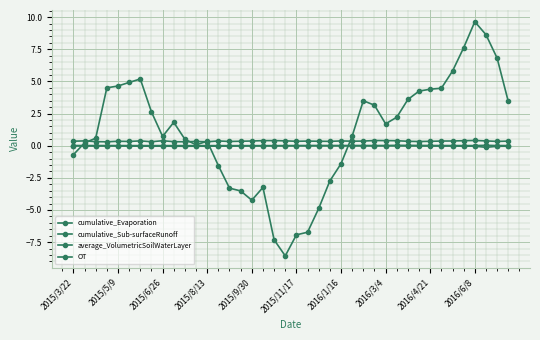

Count the number of data series in this chart.

4